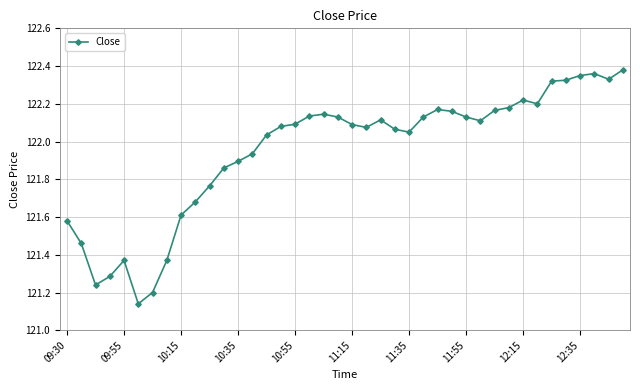

What is the sum of all values?

4877.9